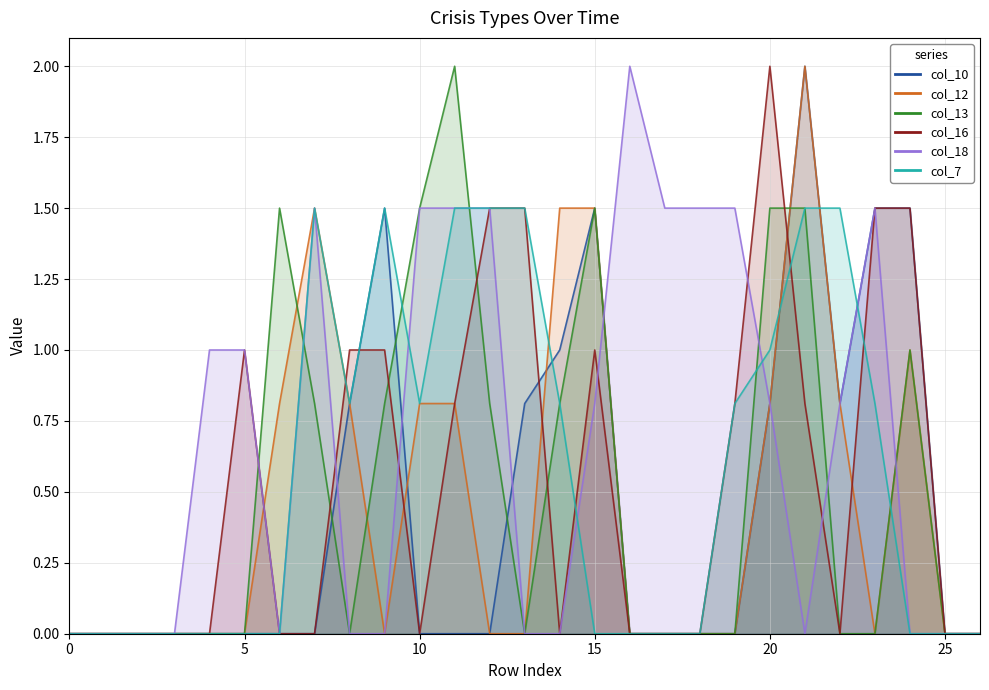

What are all the series names shown in the legend?

col_10, col_12, col_13, col_16, col_18, col_7